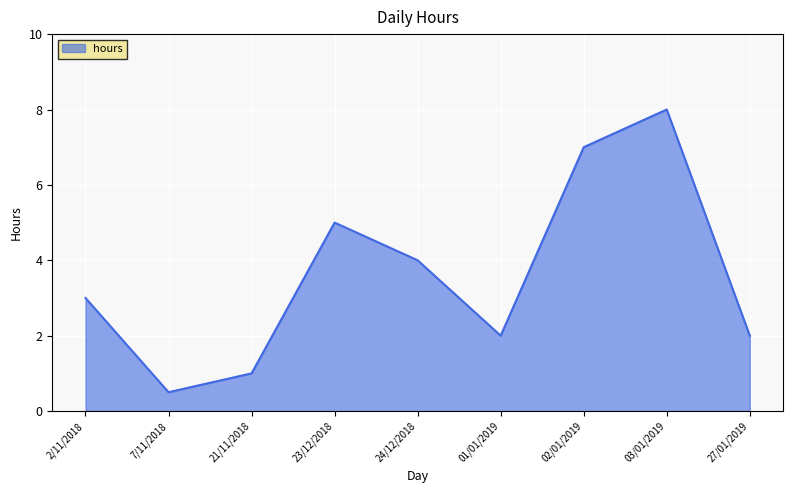

What is the approximate value at 24/12/2018?

4.0